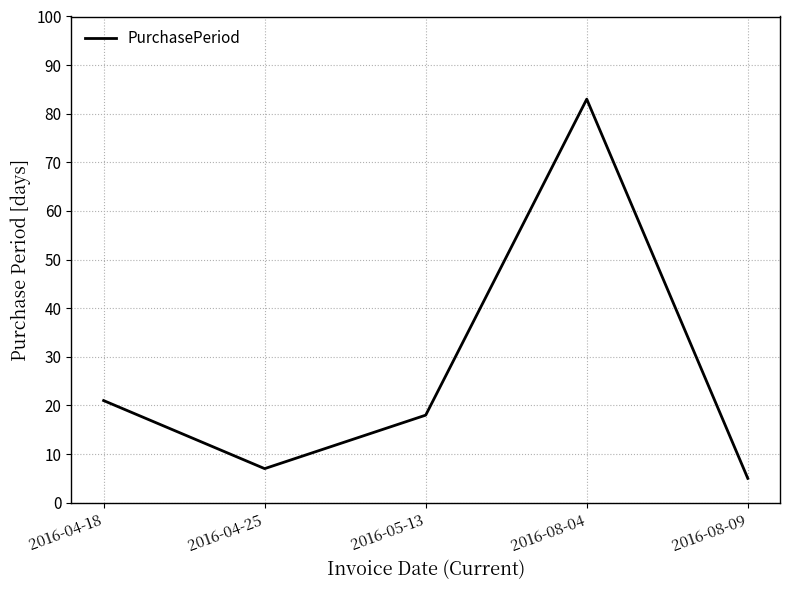

What is the difference between the second highest and second lowest values?

14